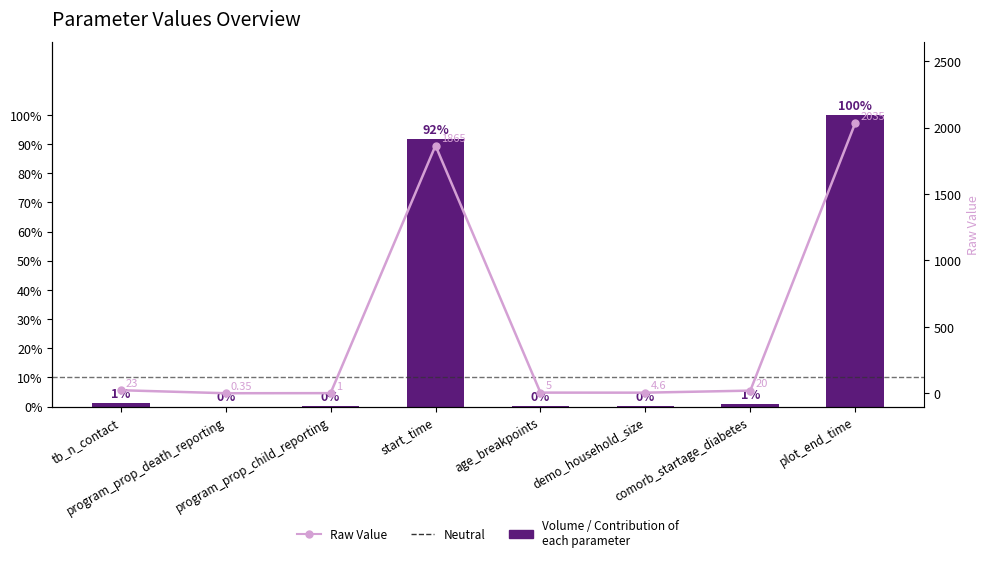

Rank the series by their maximum value, from lowest to highest.

Volume / Contribution of
each parameter, Raw Value